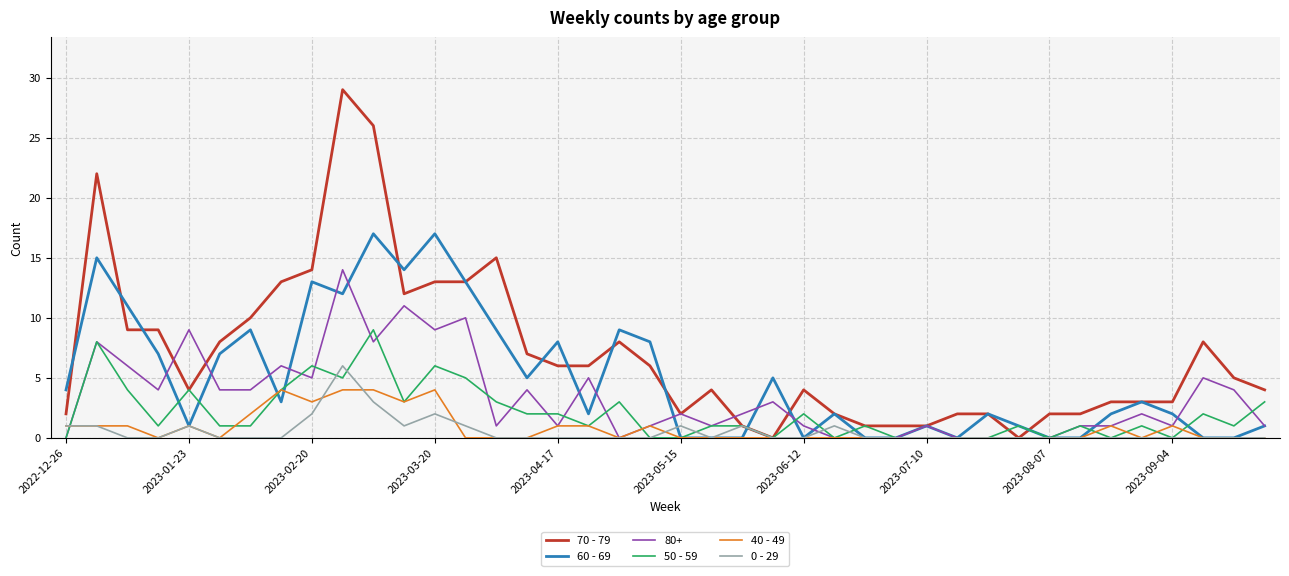

What is the average value of the 60 - 69 series?

5